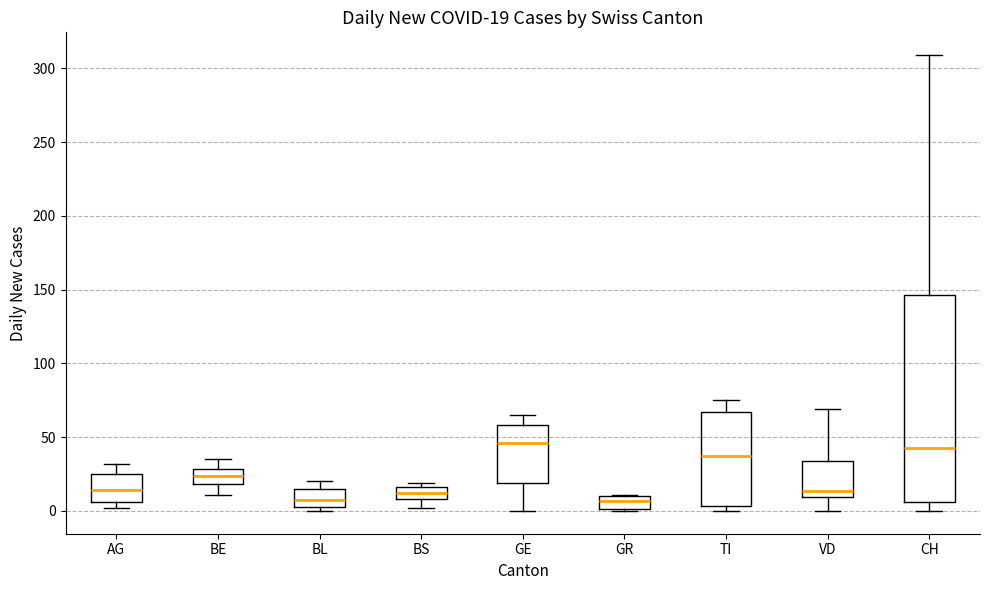

Comparing the boxes themselves (not the whiskers), which one is the tallest?

CH